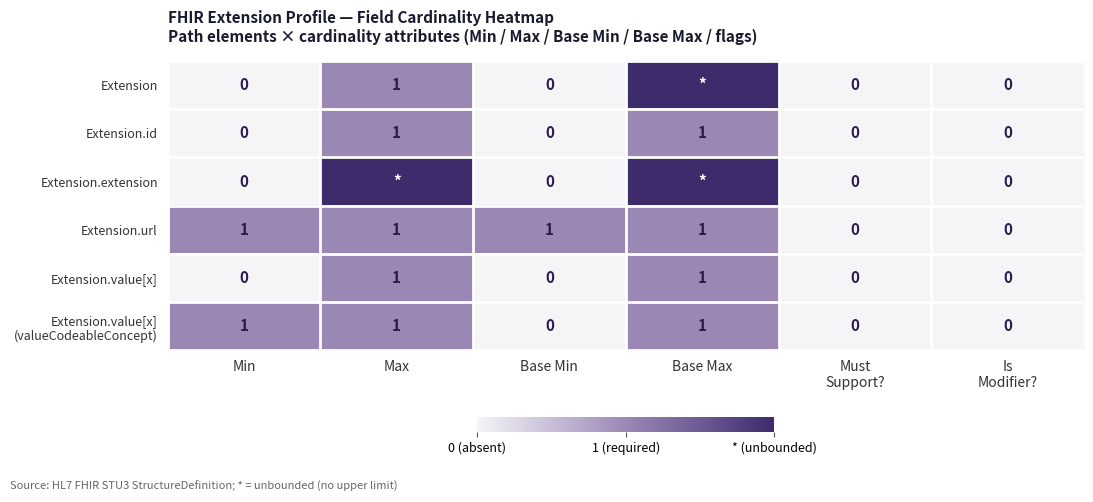

Which has a higher value, Base Max or Is
Modifier??

Base Max